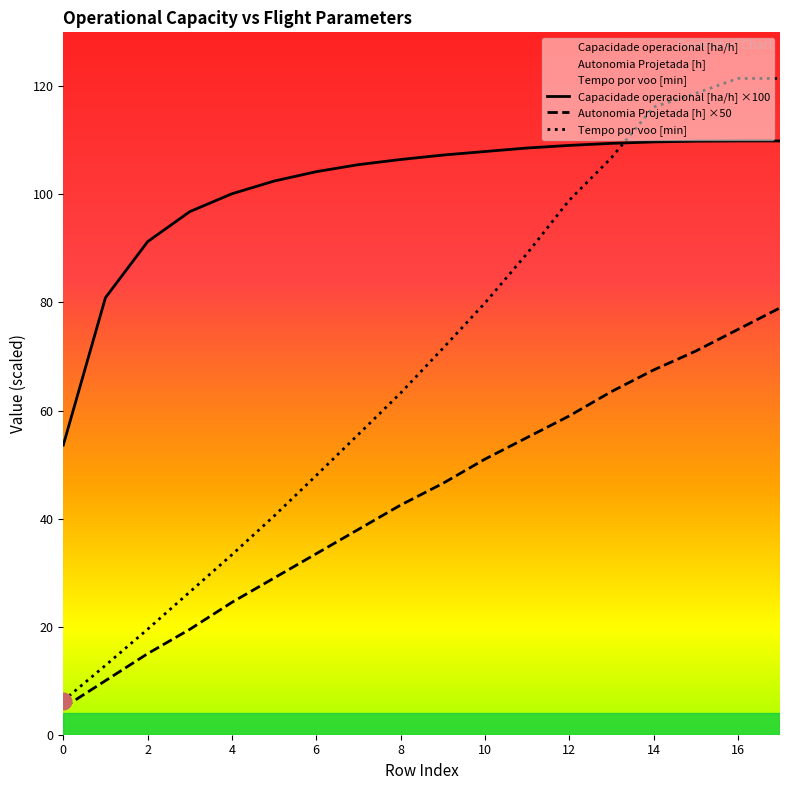

Which series has the largest range (max minus min)?

Tempo por voo [min]